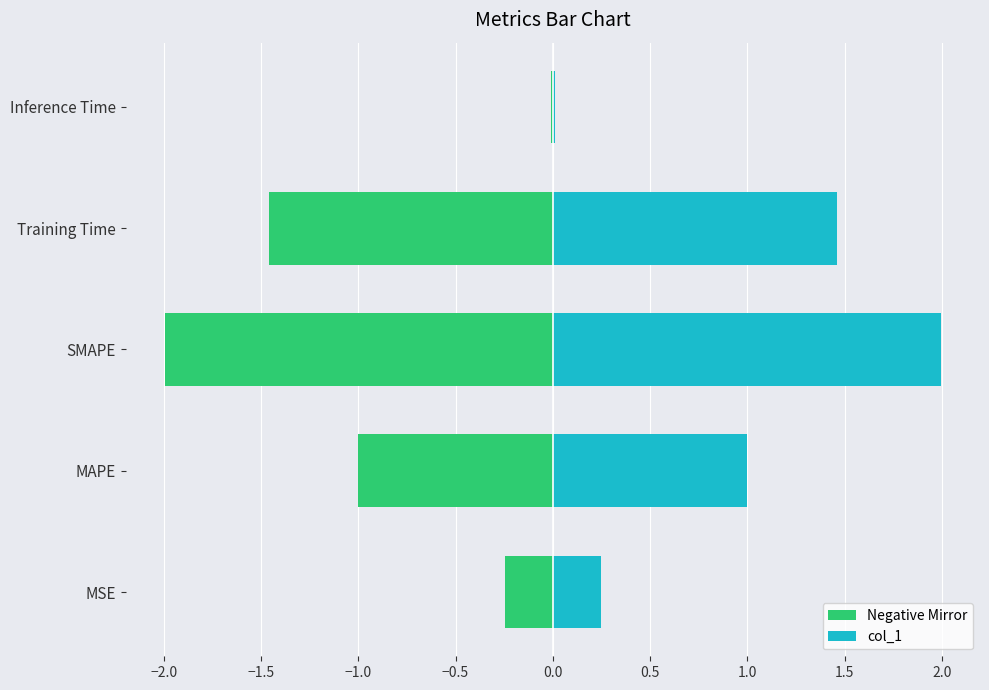

What is the difference between the second highest and minimum values in the col_1 series?

1.4